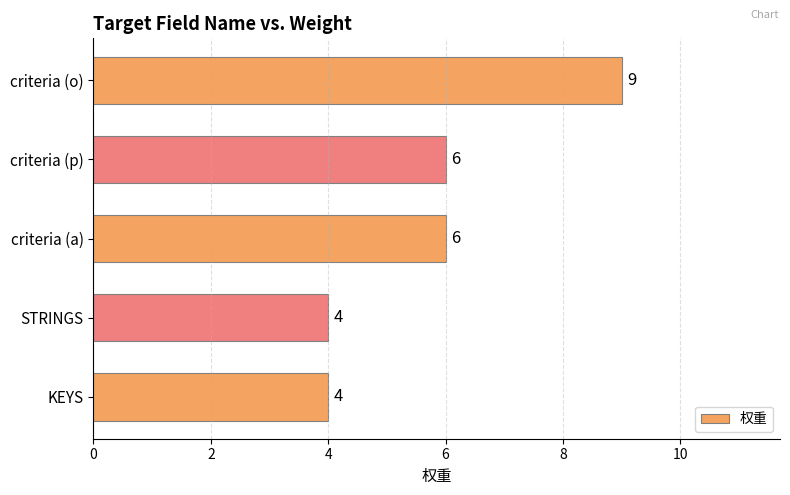

What is the minimum value shown in the chart?

4